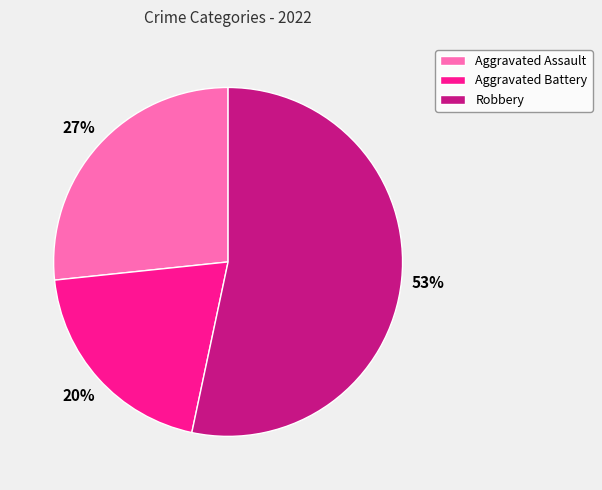

Combined, do Robbery and Aggravated Assault account for over 50%?

Yes